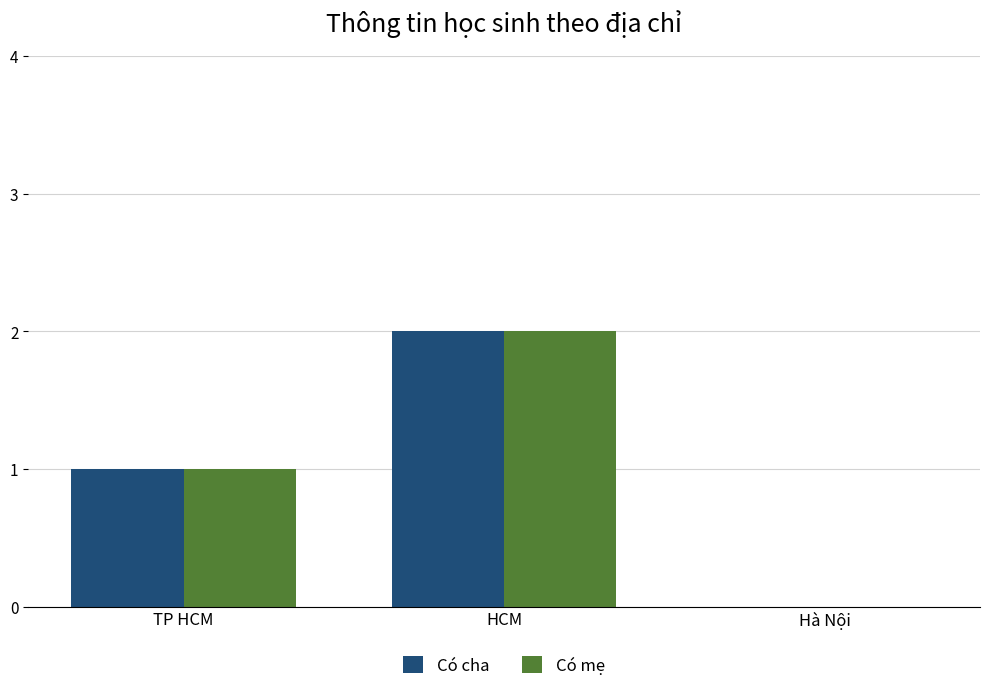

At which label does Có cha reach its peak?

HCM